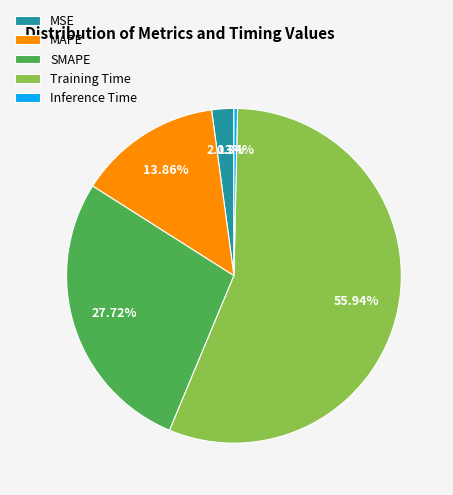

What is the majority slice?

Training Time